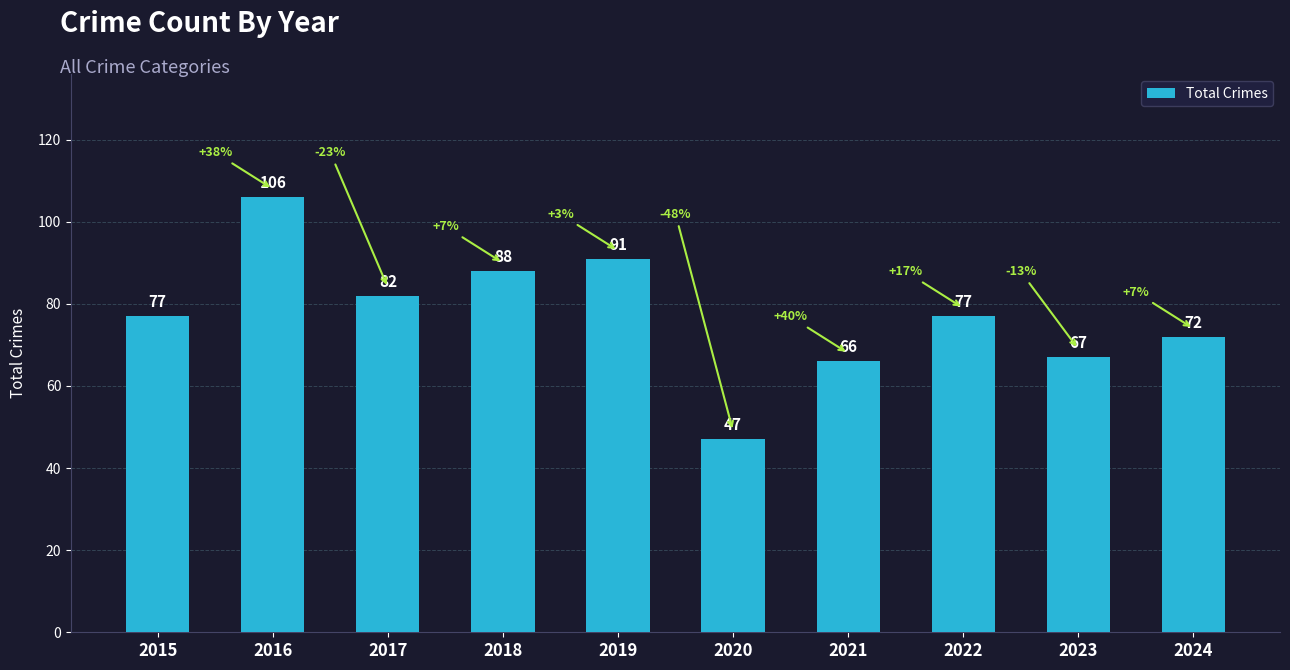

What is the smallest value displayed?

47